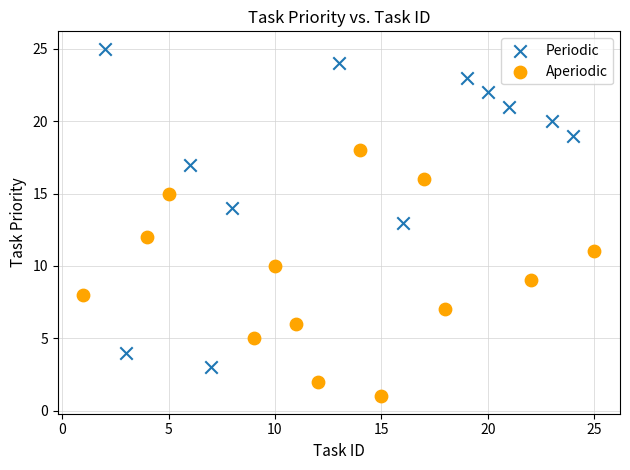

Which series has the widest spread of Y values?

Periodic